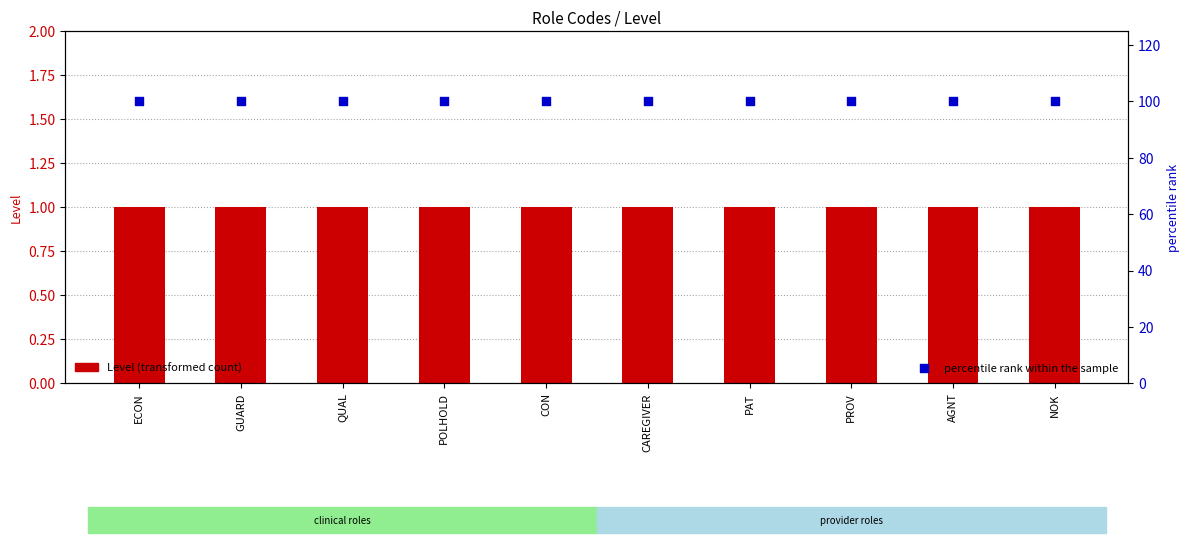

Is the value of Level at CON greater than the value of percentile rank within the sample at CON?

No